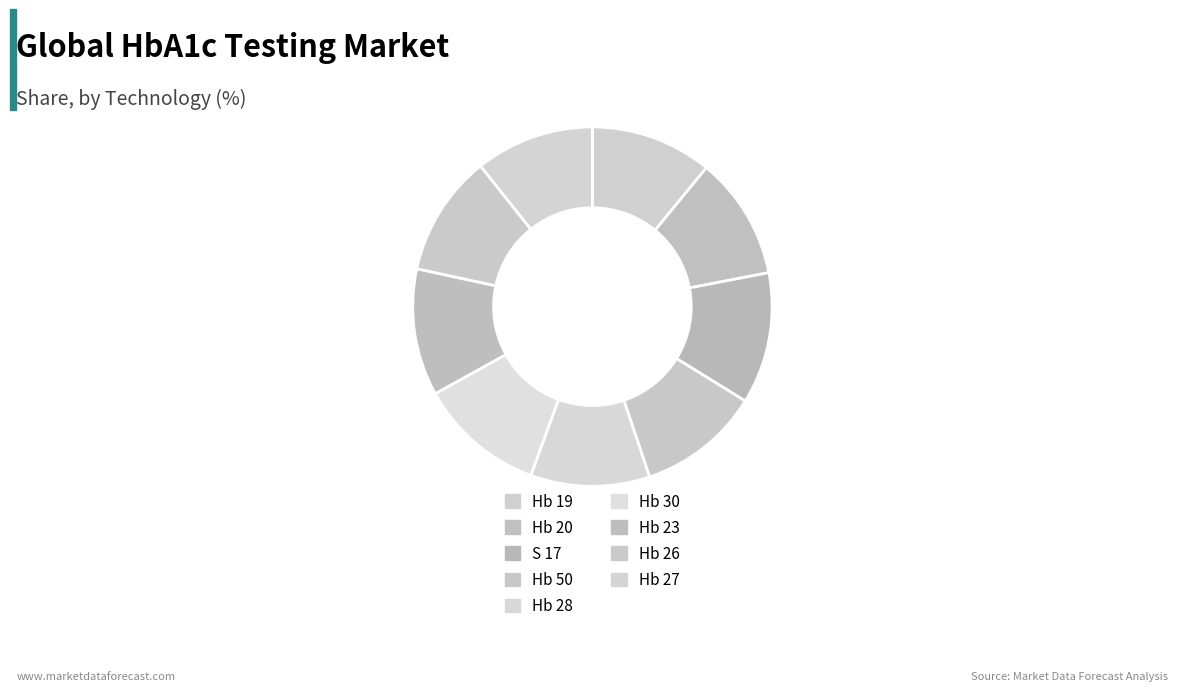

Is there a majority slice in this chart?

No